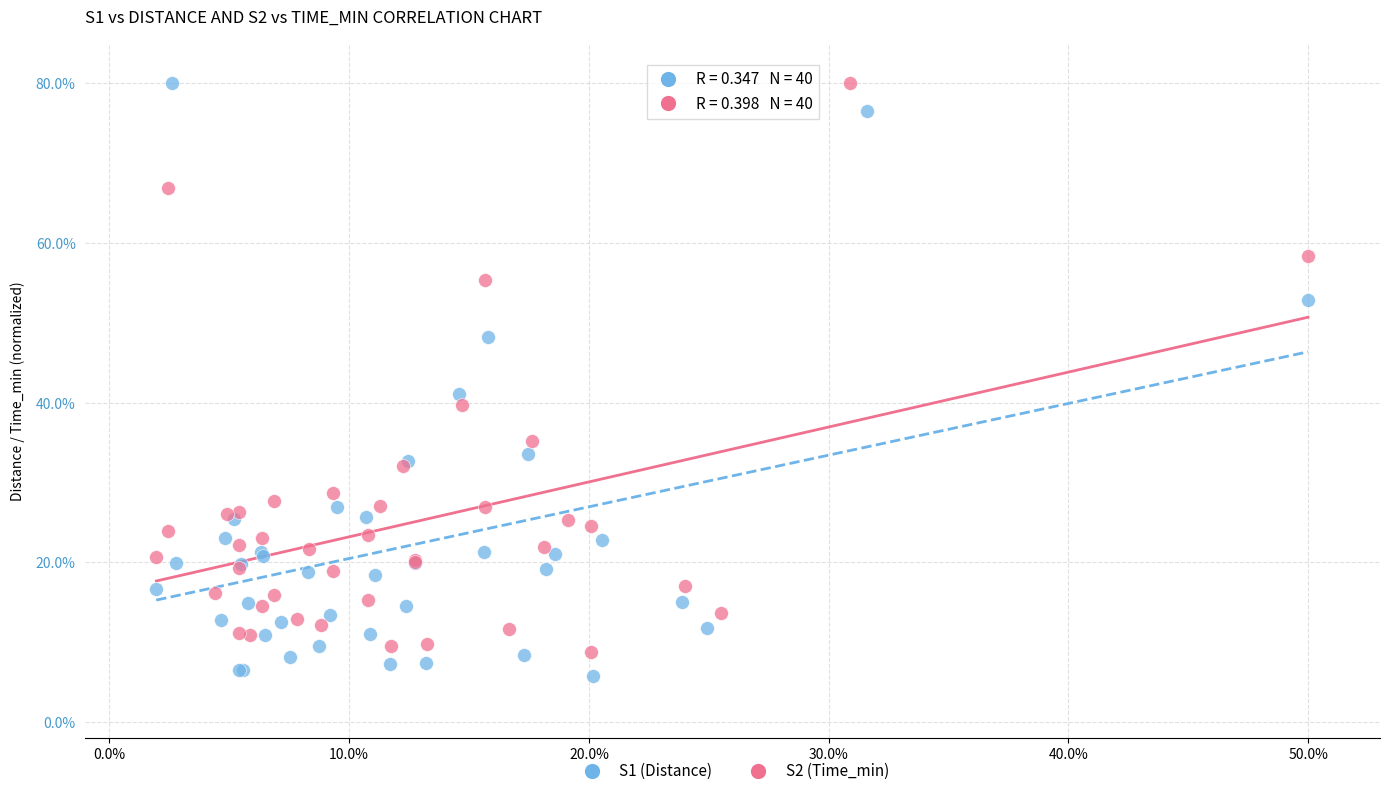

What are all the series names shown in the legend?

S1 (Distance), S2 (Time_min)